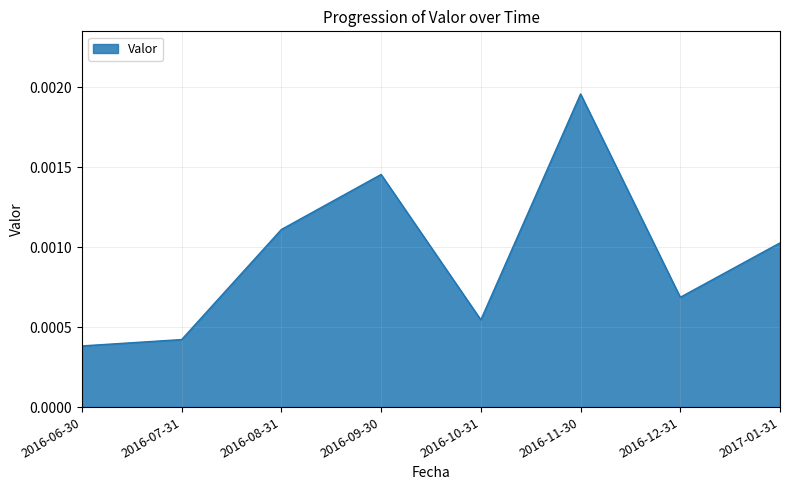

Where is the first local maximum?

2016-09-30